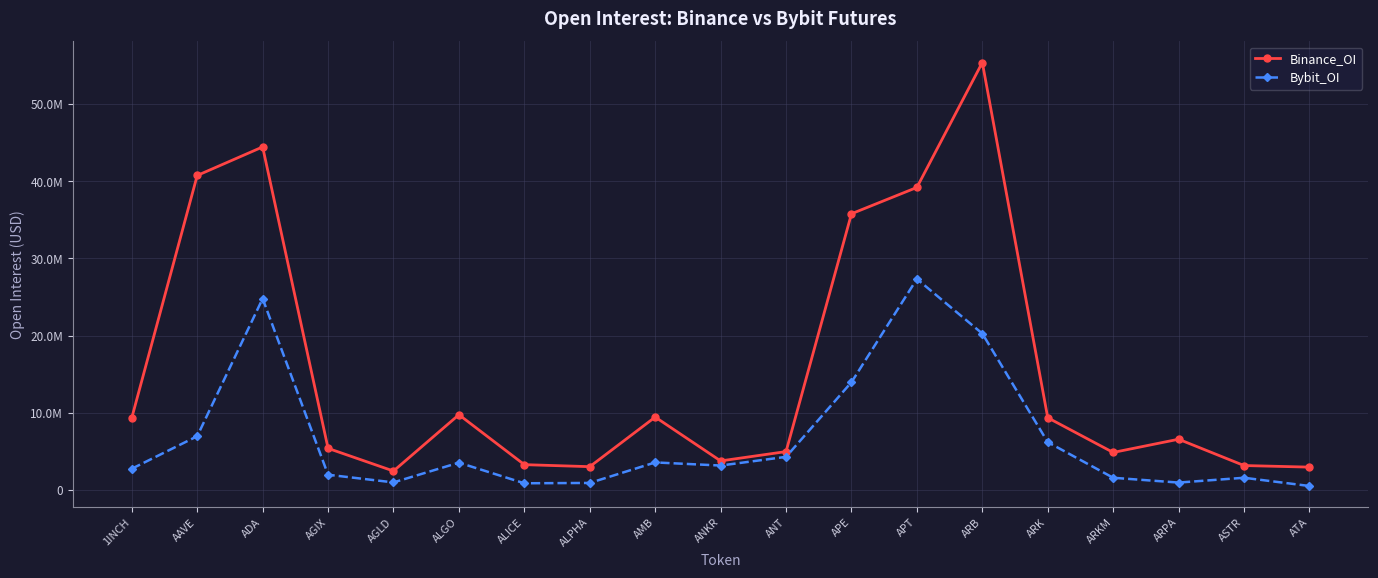

Which series has the largest total across all categories?

Binance_OI